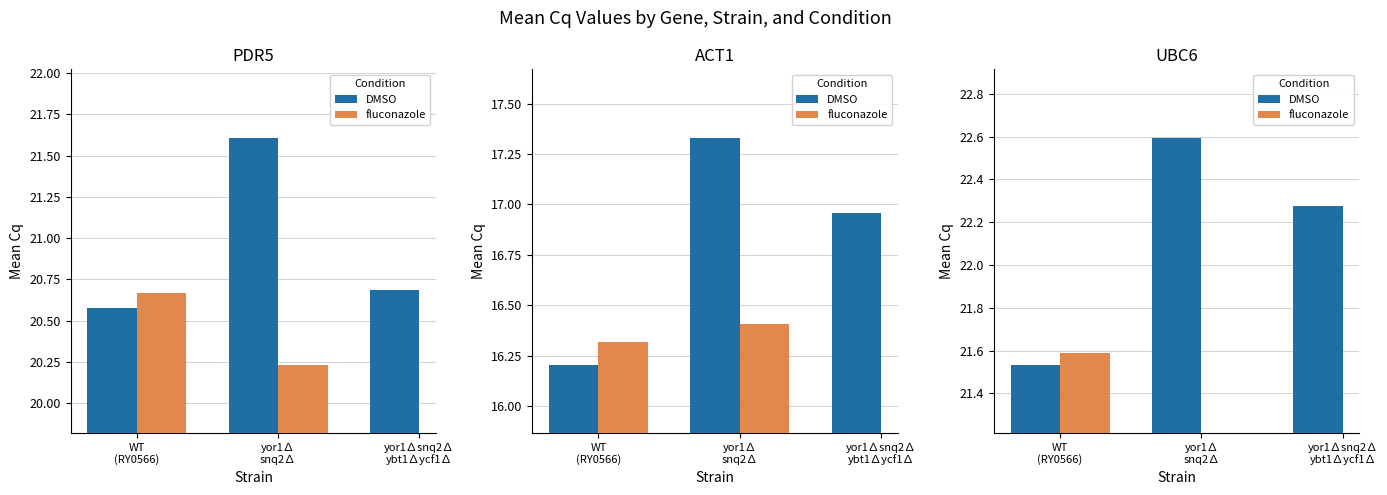

Are the bars grouped side by side (vs. stacked)?

Yes